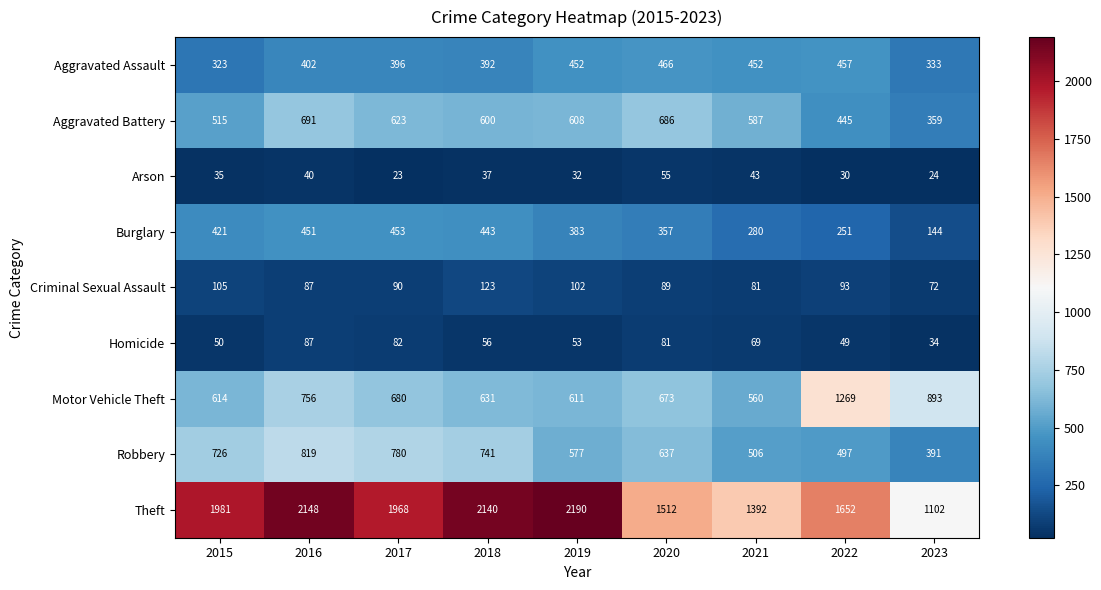

The value of Motor Vehicle Theft at 2015 is 614. True or false?

True